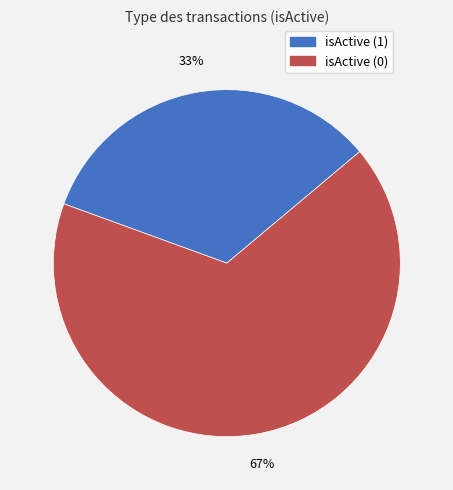

To the nearest percent, what is the average slice percentage?

50%